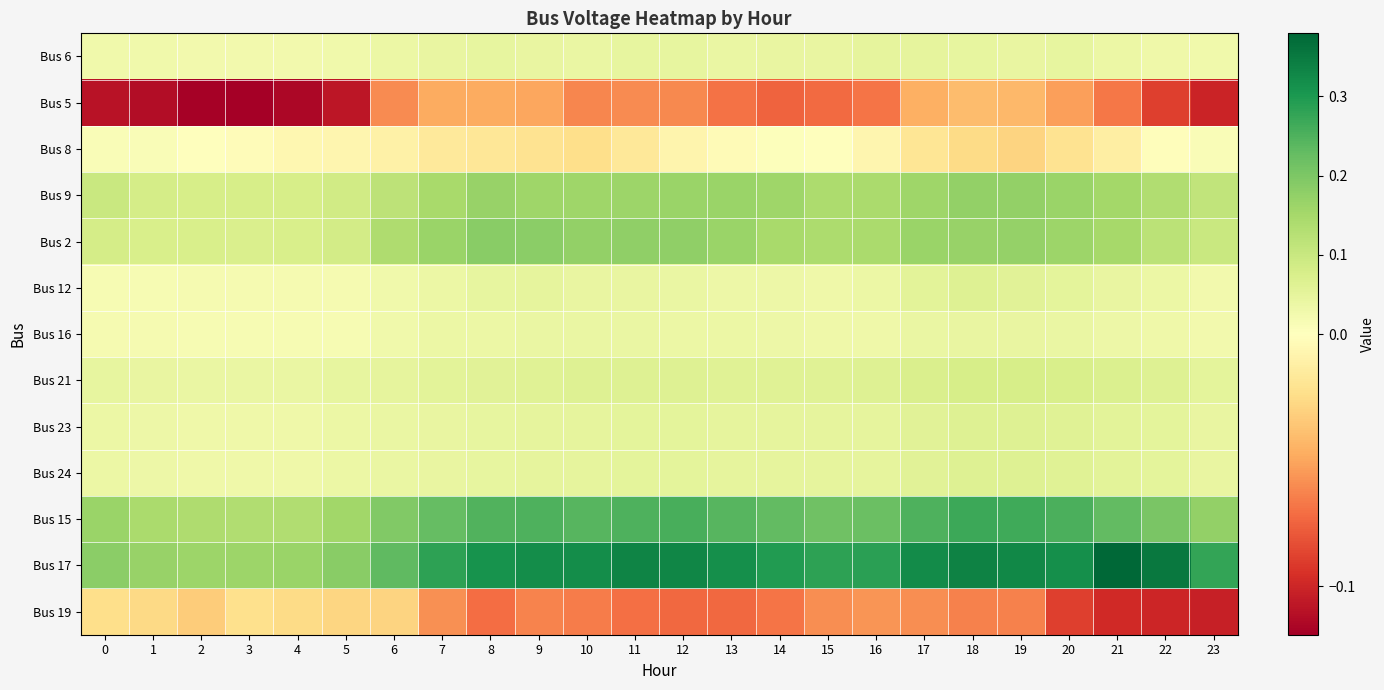

At which category does the chart reach its peak across all series?

21